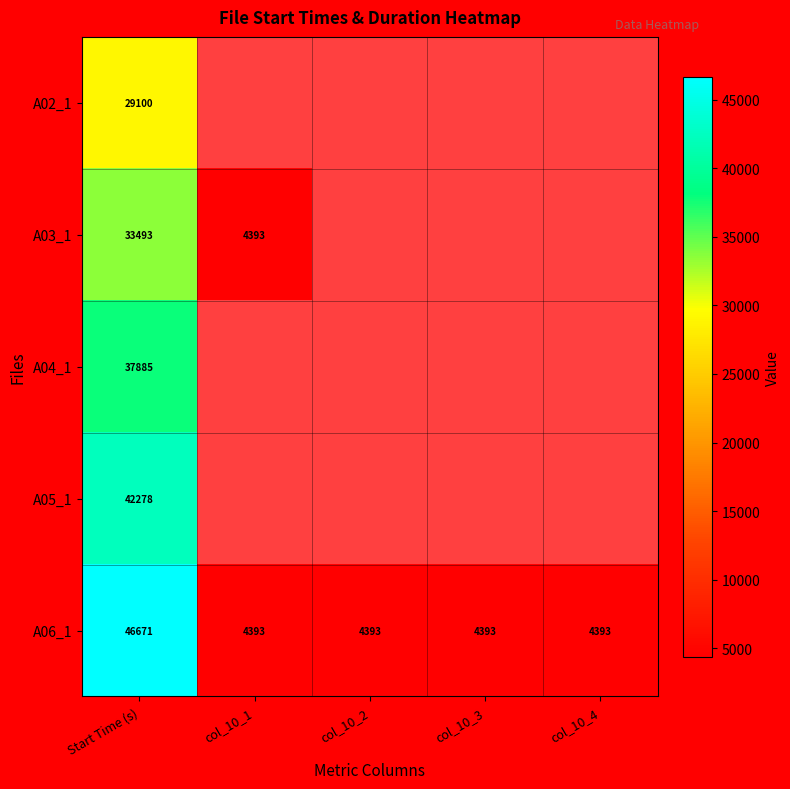

True or false: A06_1 has a value of 4393 at col_10_3.

True